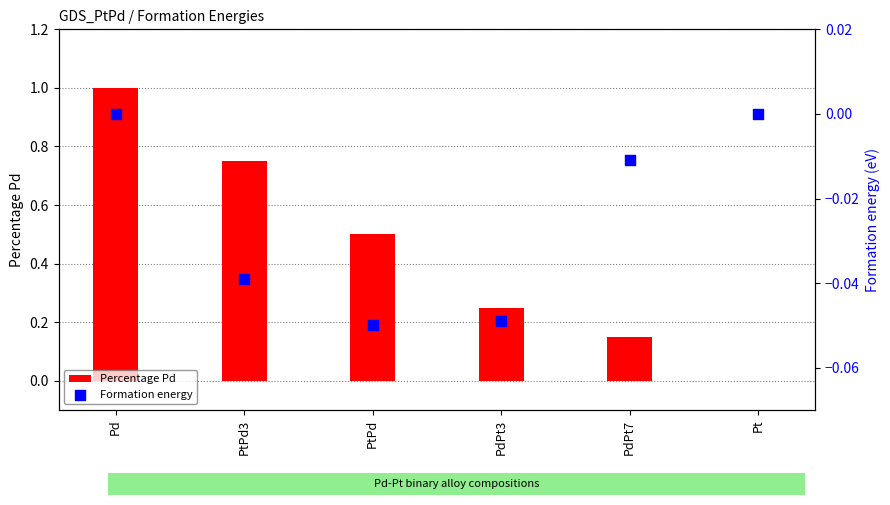

At how many categories does at least one series exceed 0?

5